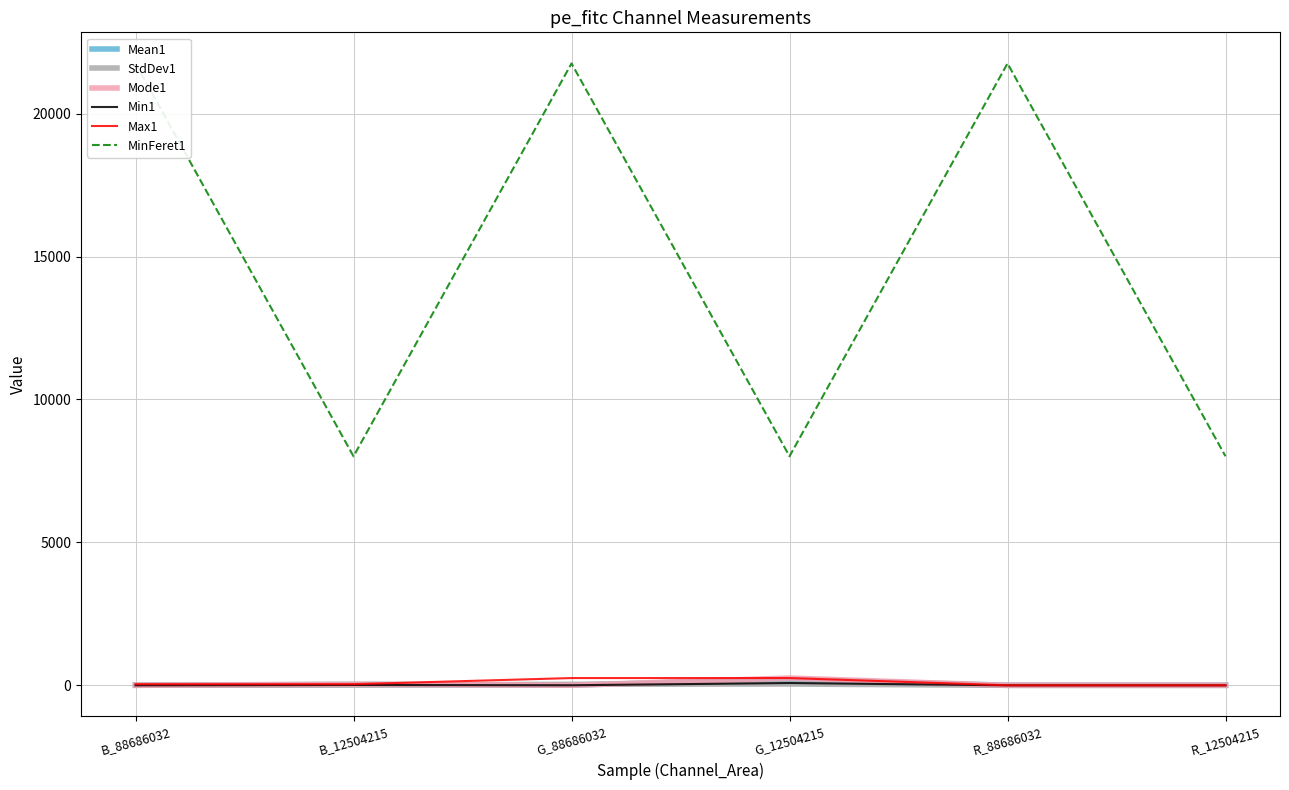

At which category is the sum across all series the highest?

G_88686032